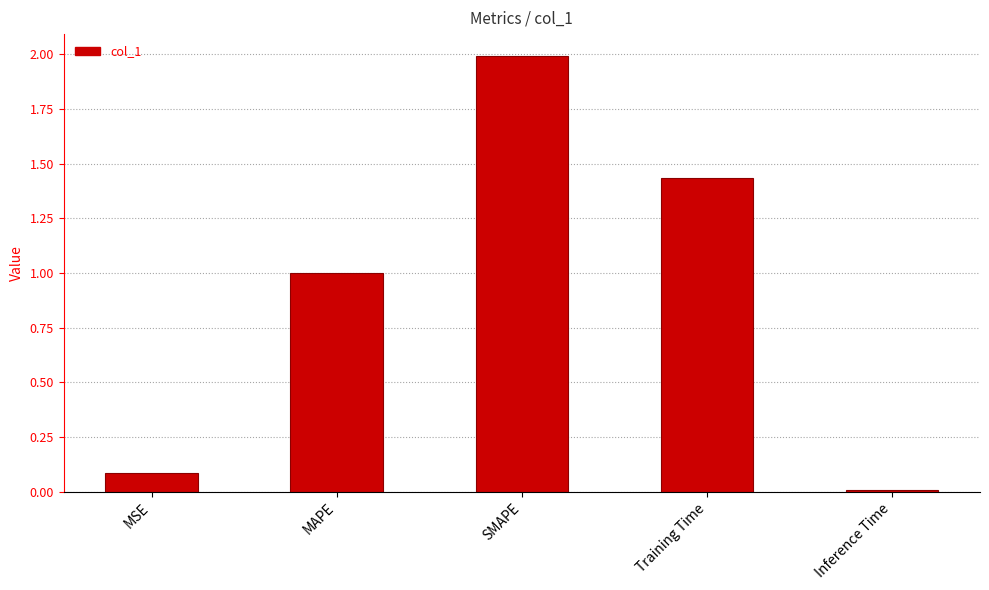

What is the label of the 1st bar from the right?

Inference Time